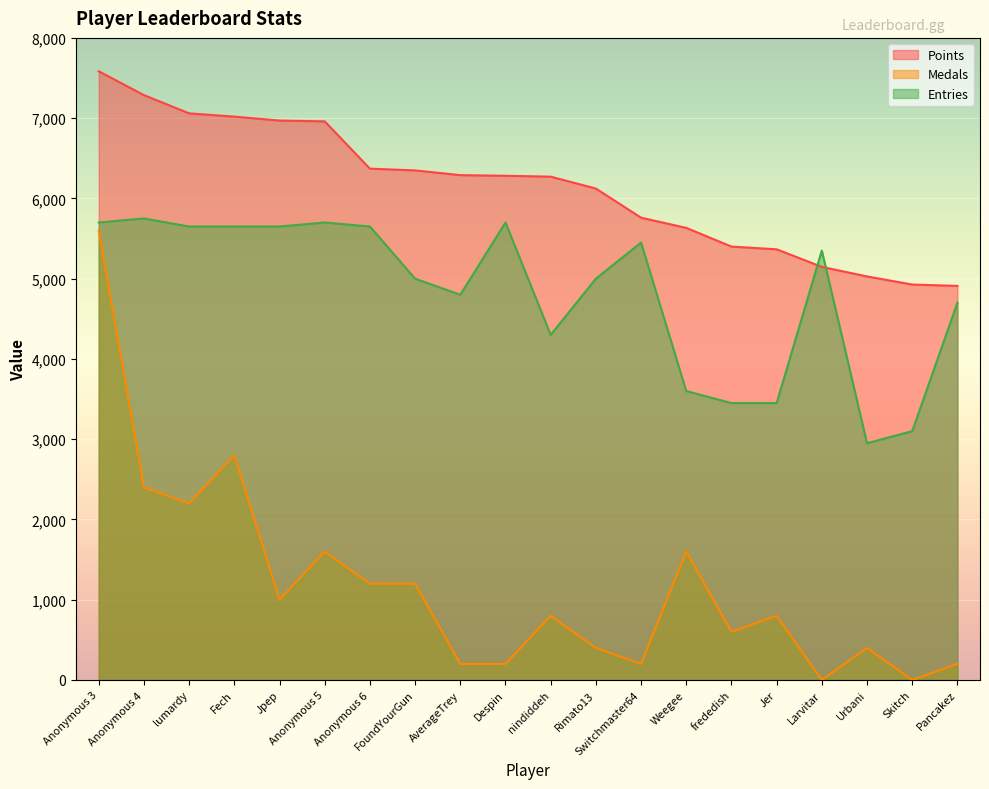

Where does the Points series first go above 6282?

Anonymous 3